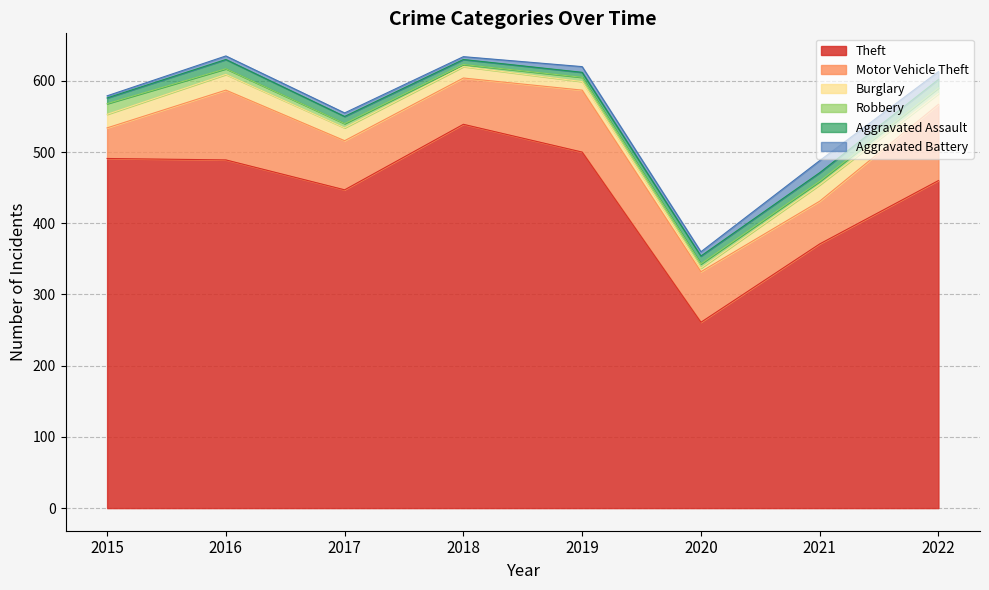

How many values in the Aggravated Battery series exceed 6?

3